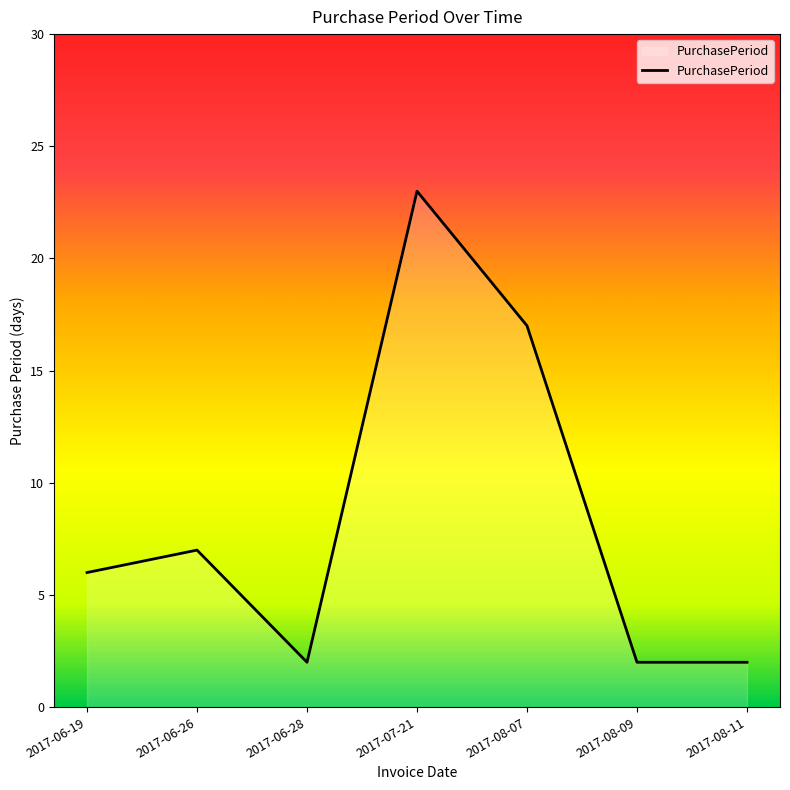

What position from the right is 2017-08-07?

3